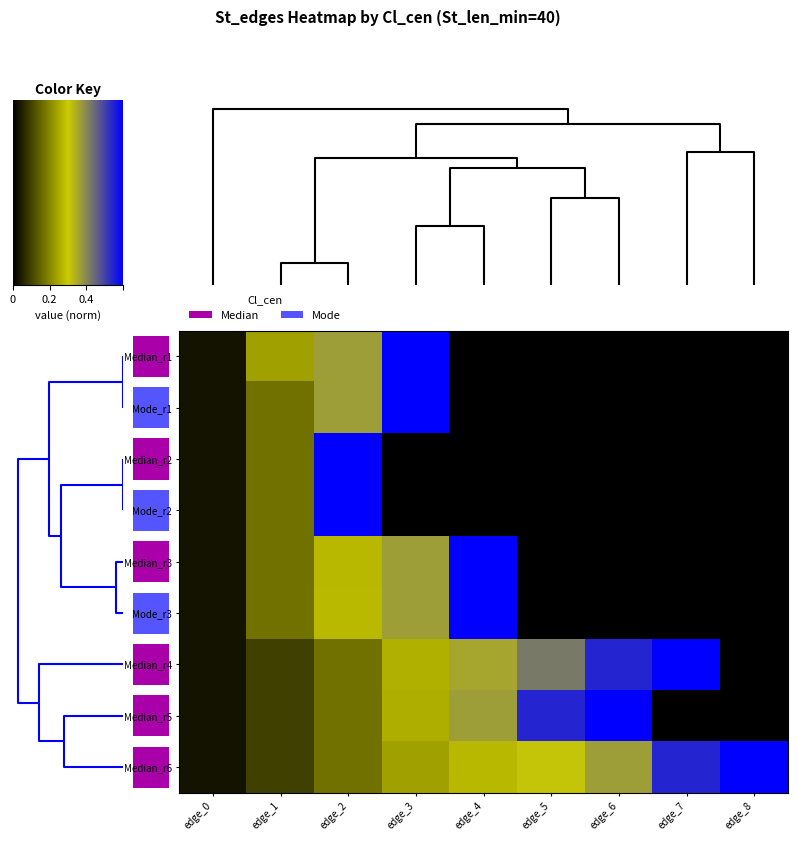

What is the difference between the Median_r5 values at edge_0 and edge_8?

0.1